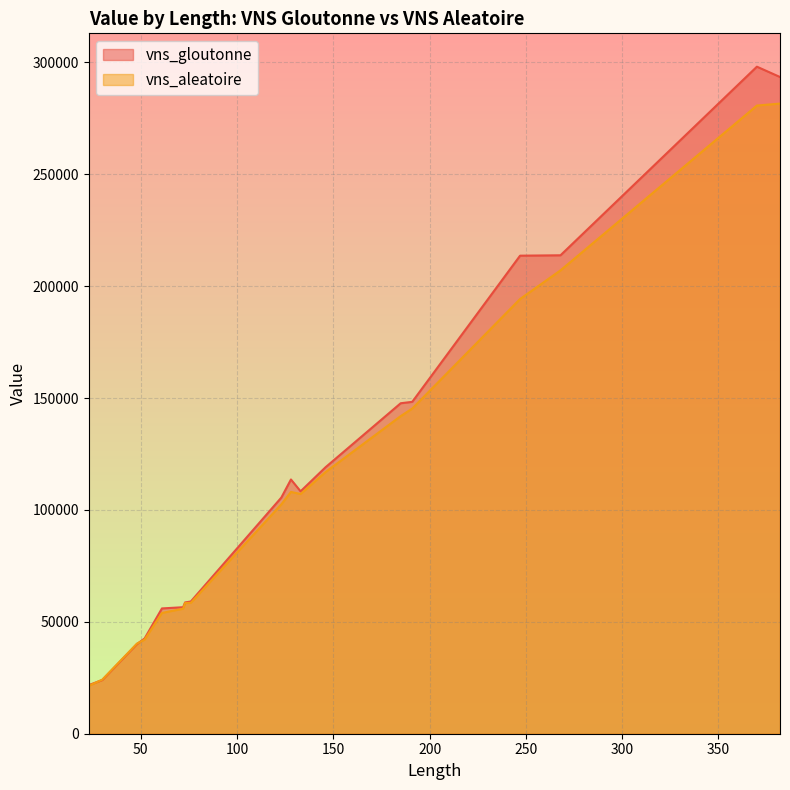

What is the sum of the vns_gloutonne values at 61 and 23?

77703